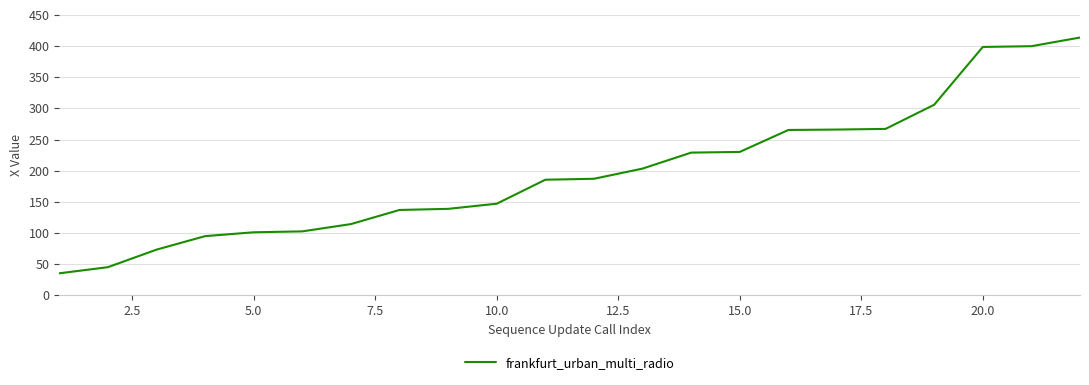

What is the maximum value shown in the chart?

413.8